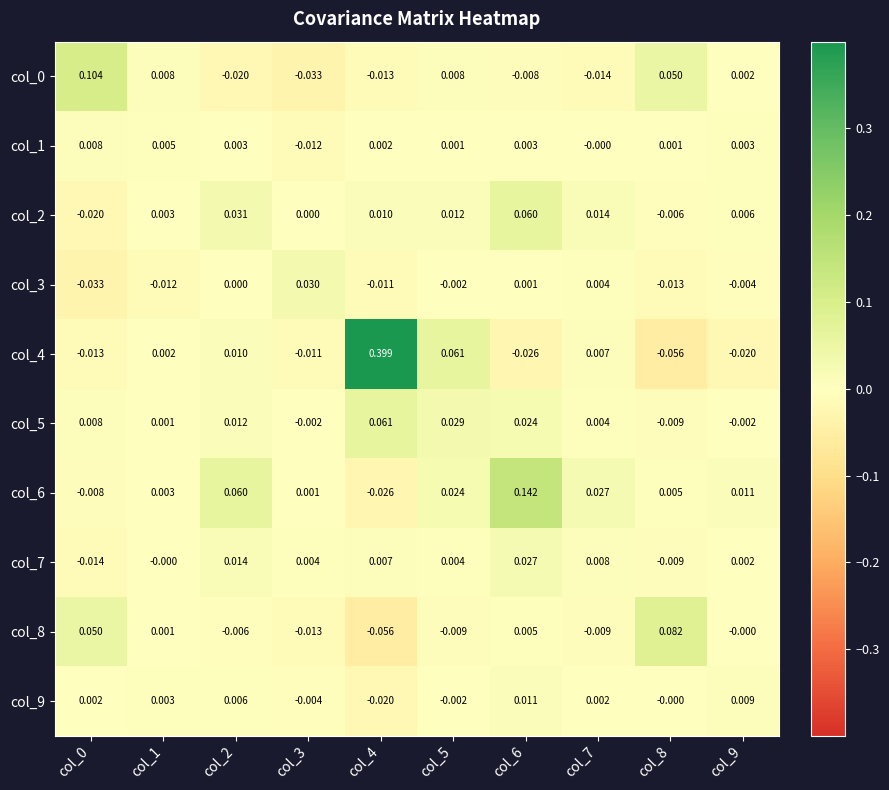

Is the value of col_6 at col_9 greater than the value of col_4 at col_8?

Yes